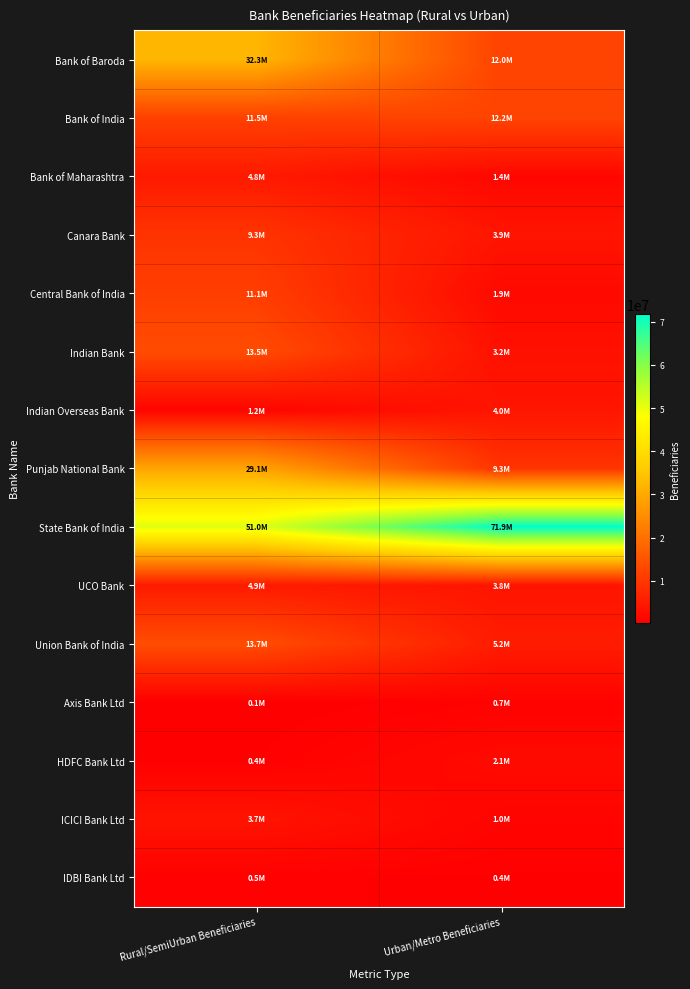

Count the number of data series in this chart.

15